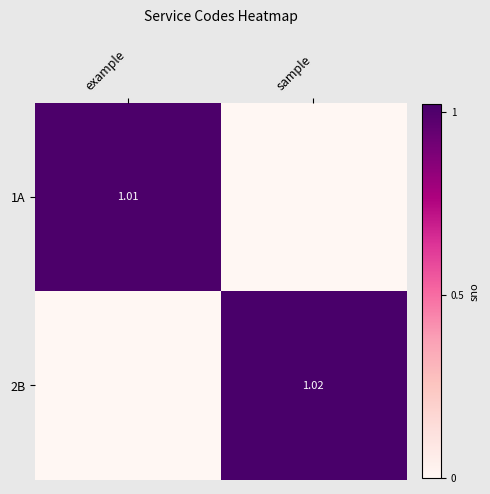

Where is 1A nearest to the value 0?

sample